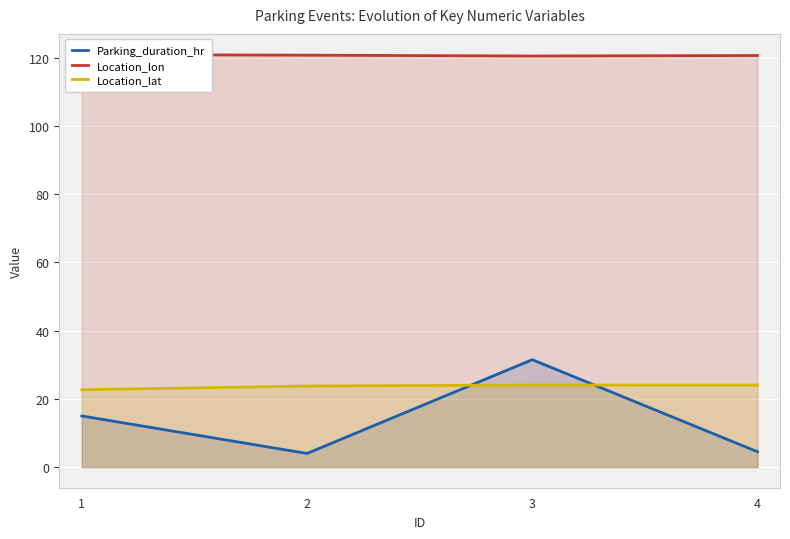

At which label is Location_lat closest to 23?

1